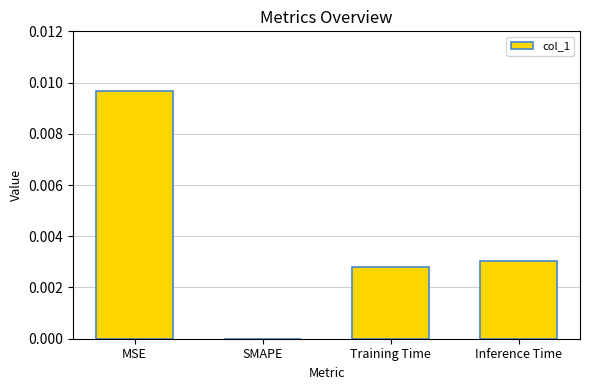

How many values are above zero?

3